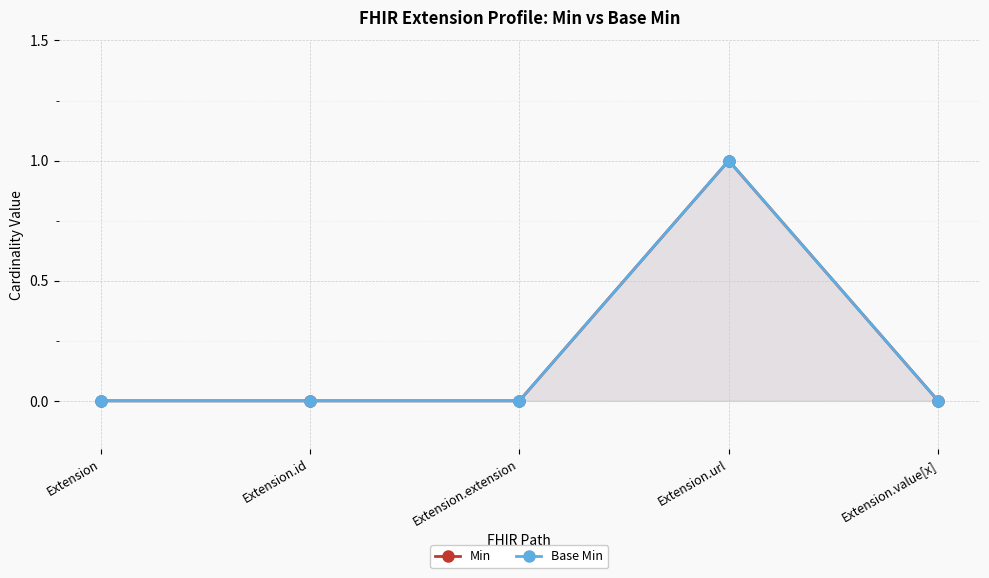

The Min series shows 0 at Extension.id. True or false?

True